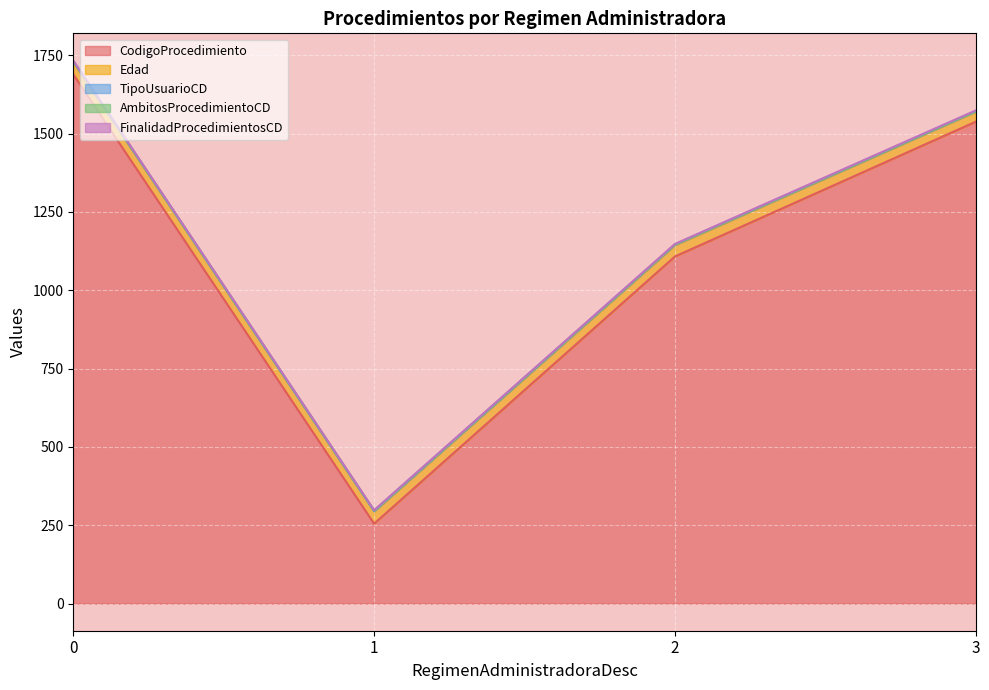

How many intersections are there between FinalidadProcedimientosCD and TipoUsuarioCD?

1